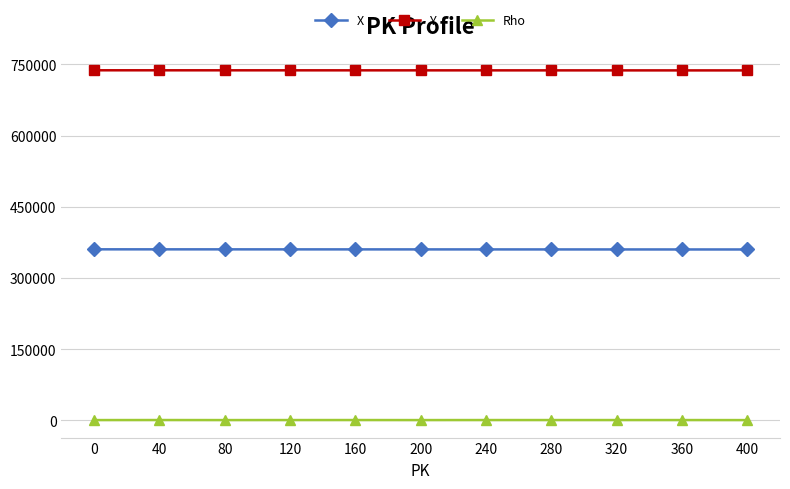

True or false: Rho and X intersect in this chart.

False